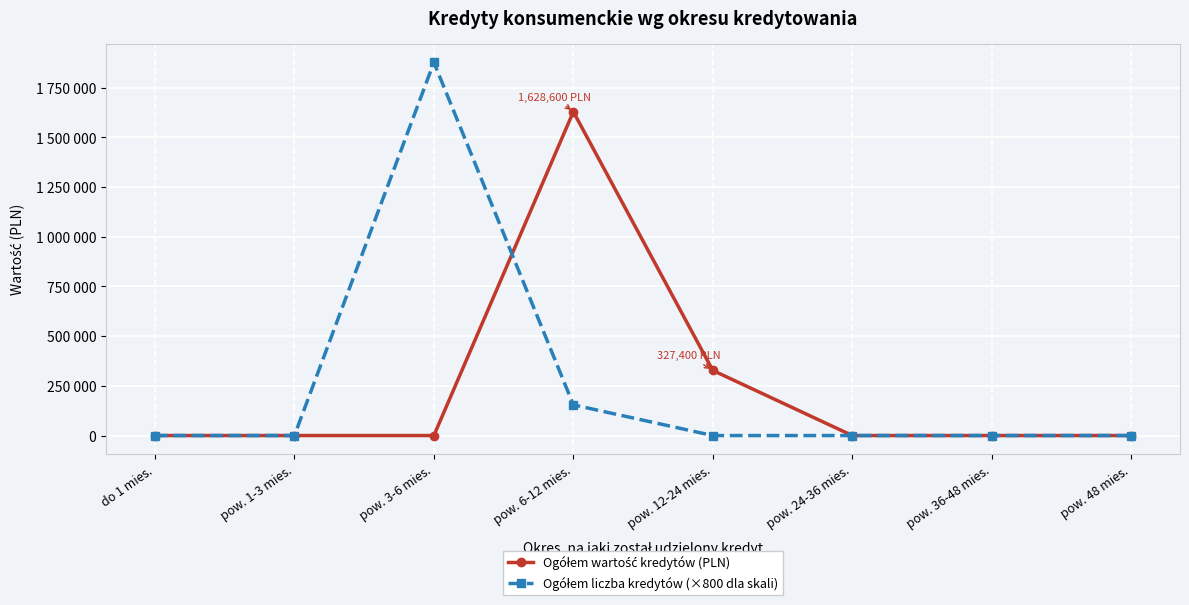

True or false: Ogółem liczba kredytów (×800 dla skali) has a value of 154400 at pow. 6-12 mies..

True